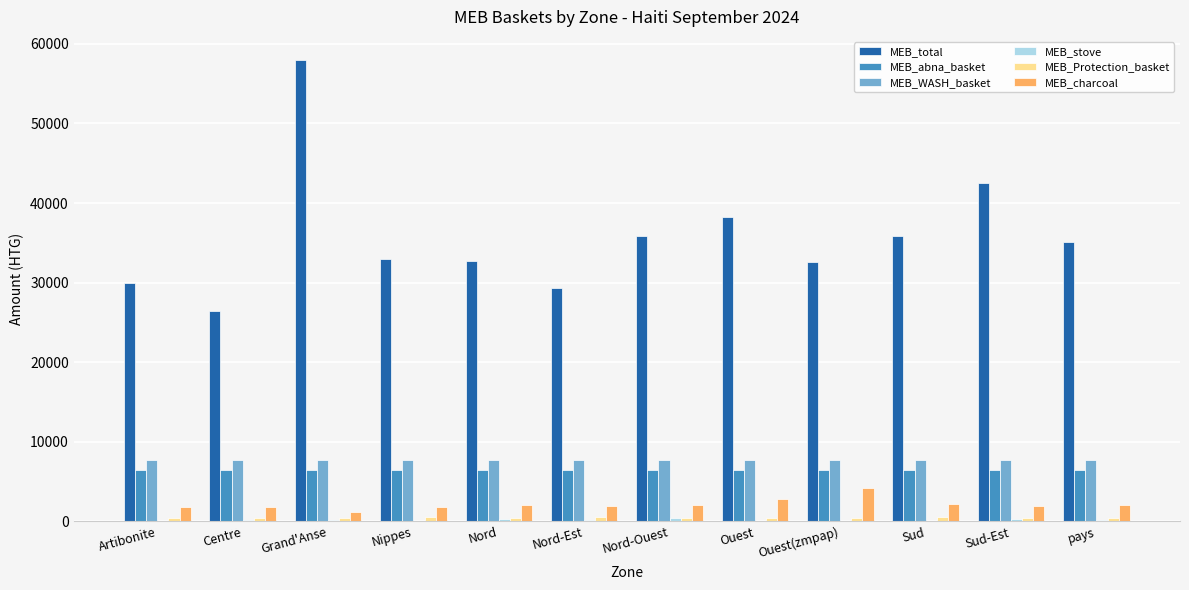

Which series has the largest total across all categories?

MEB_total